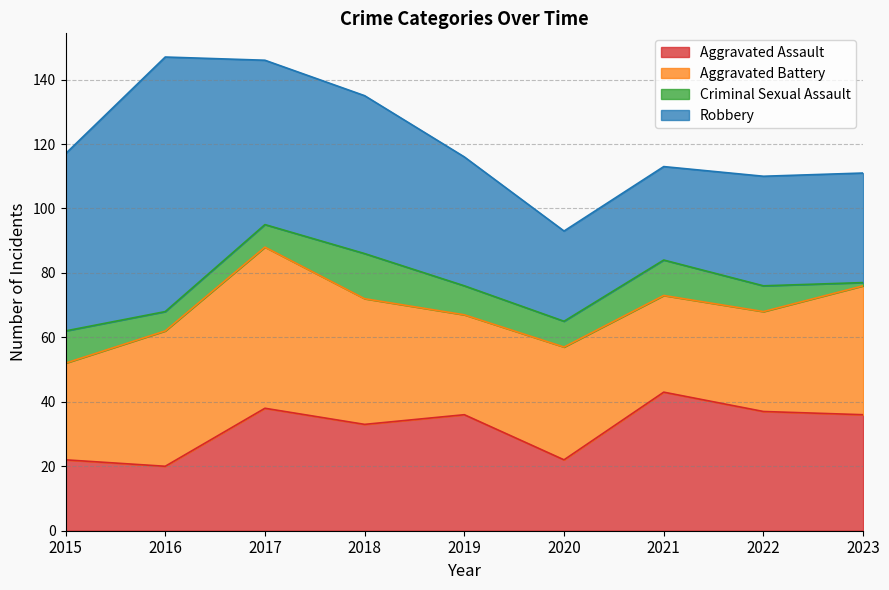

What is the difference between the highest and lowest values at 2022?

29